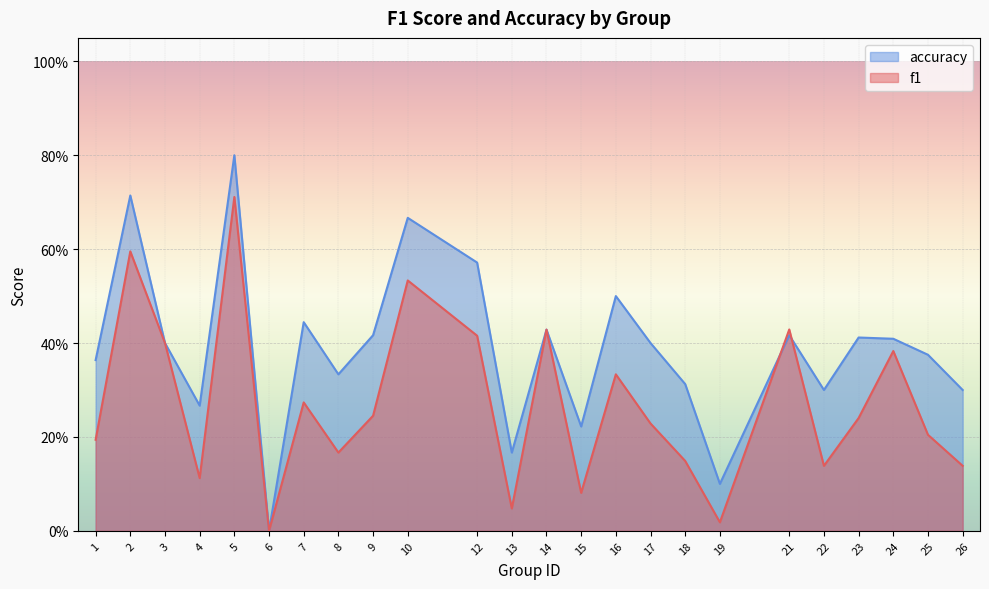

After their last crossing, which series has the higher values: accuracy or f1?

accuracy